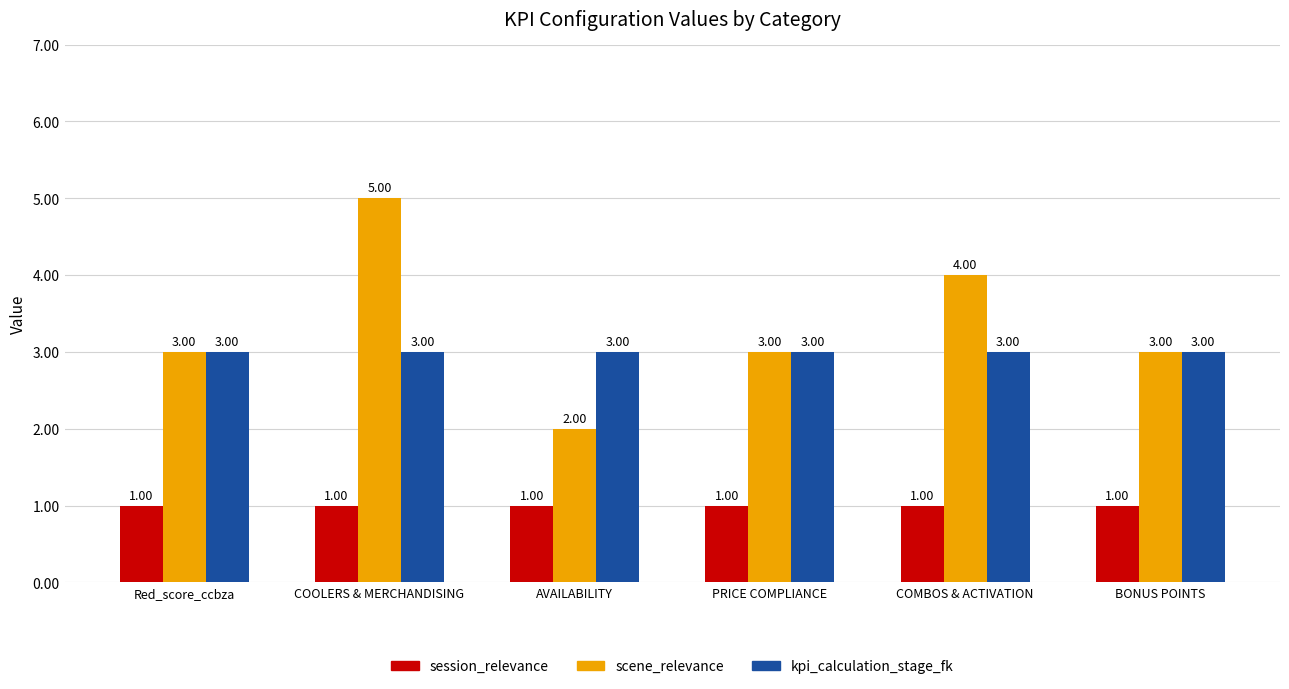

Which series has the largest range (max minus min)?

scene_relevance